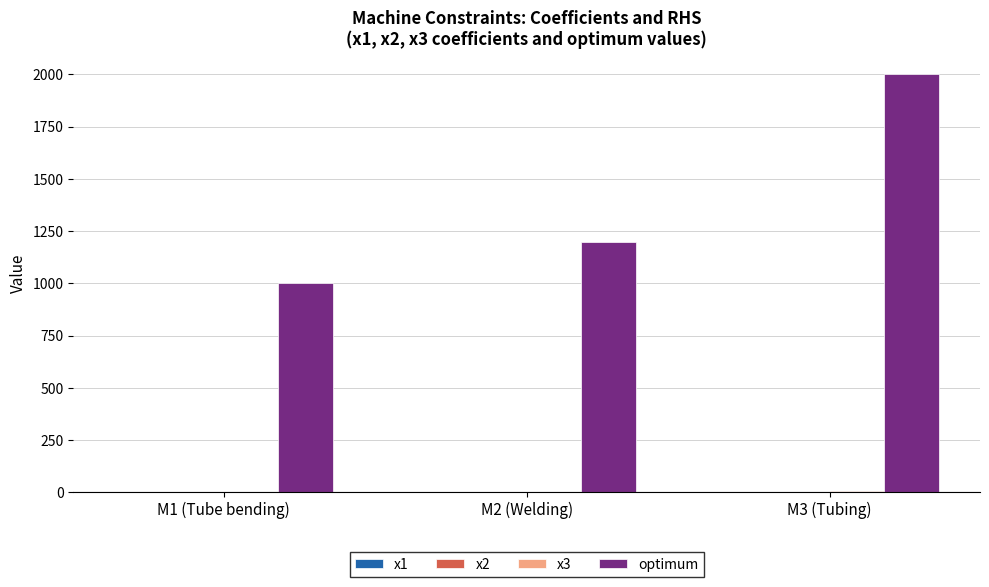

Which series changed the most between M2 (Welding) and M3 (Tubing)?

optimum